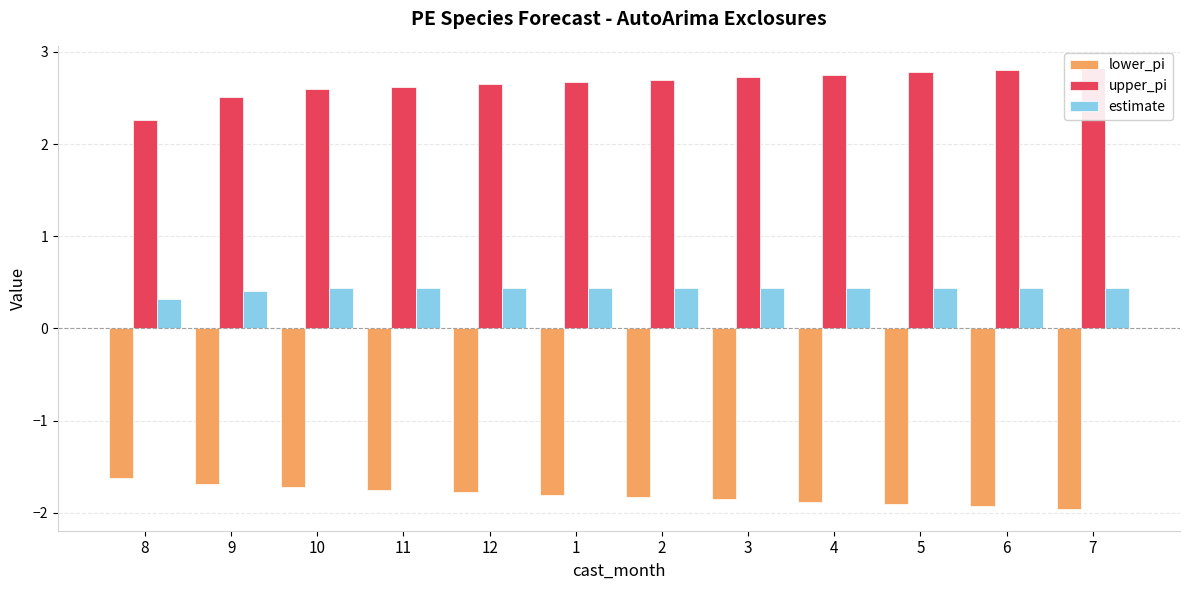

What is the label of the 6th bar from the right?

2